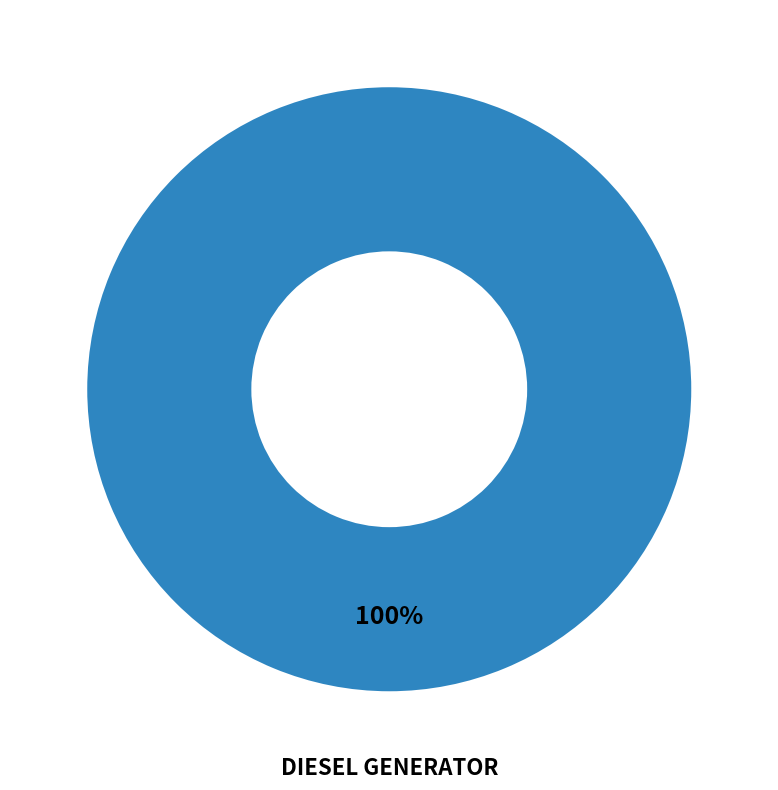

How many segments does this pie chart have?

1